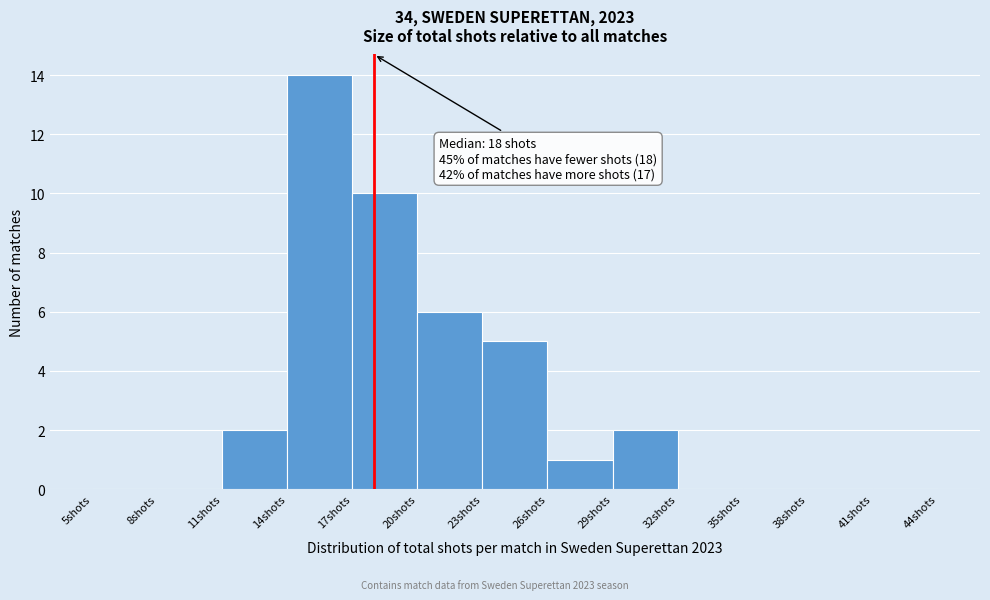

Which range on the x-axis has the tallest bar?

14 to 17